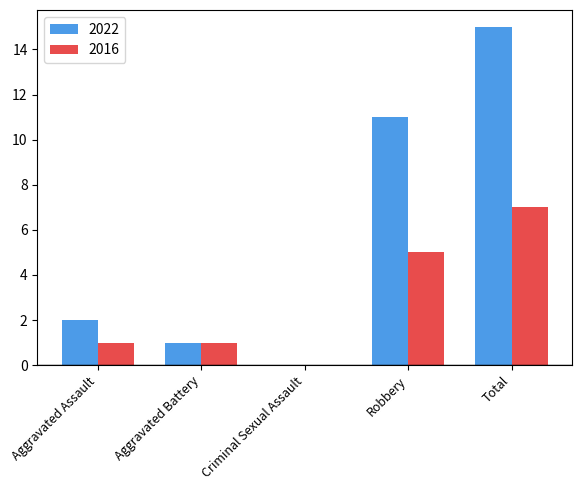

Between Robbery and Total, which series saw the biggest shift?

2022